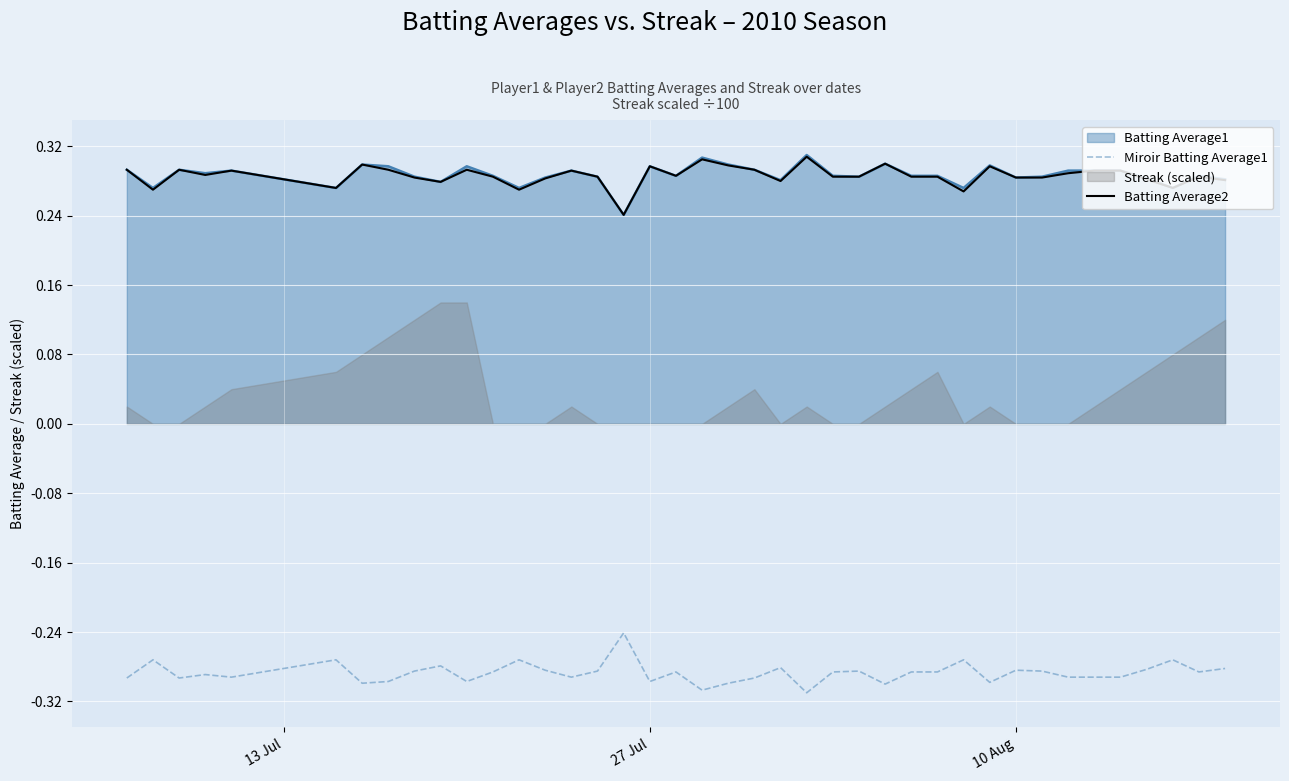

How many lines are shown in the chart?

2